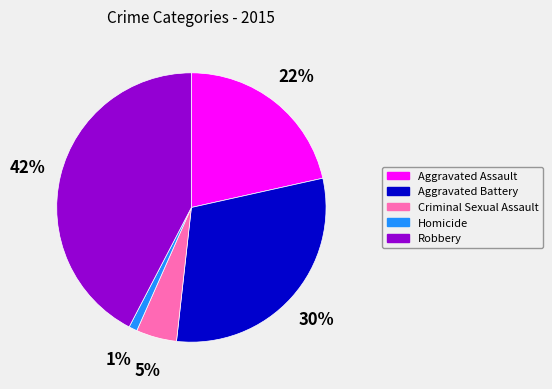

What percentage is the Homicide slice, to the nearest percent?

1%